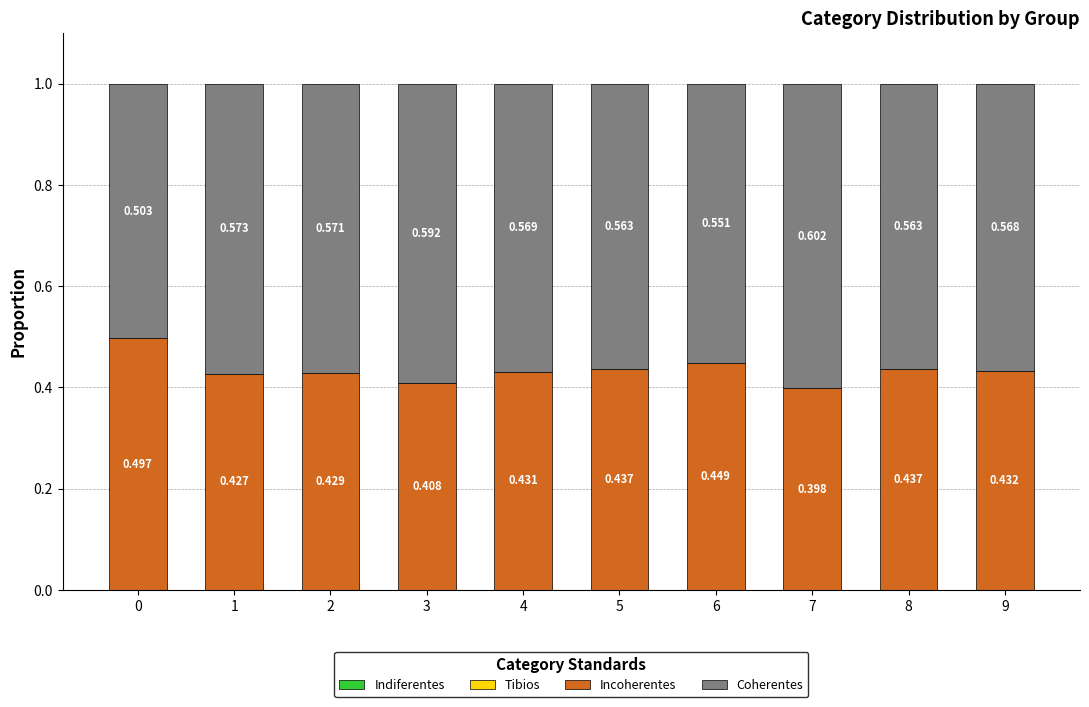

How many distinct data groups are displayed?

2